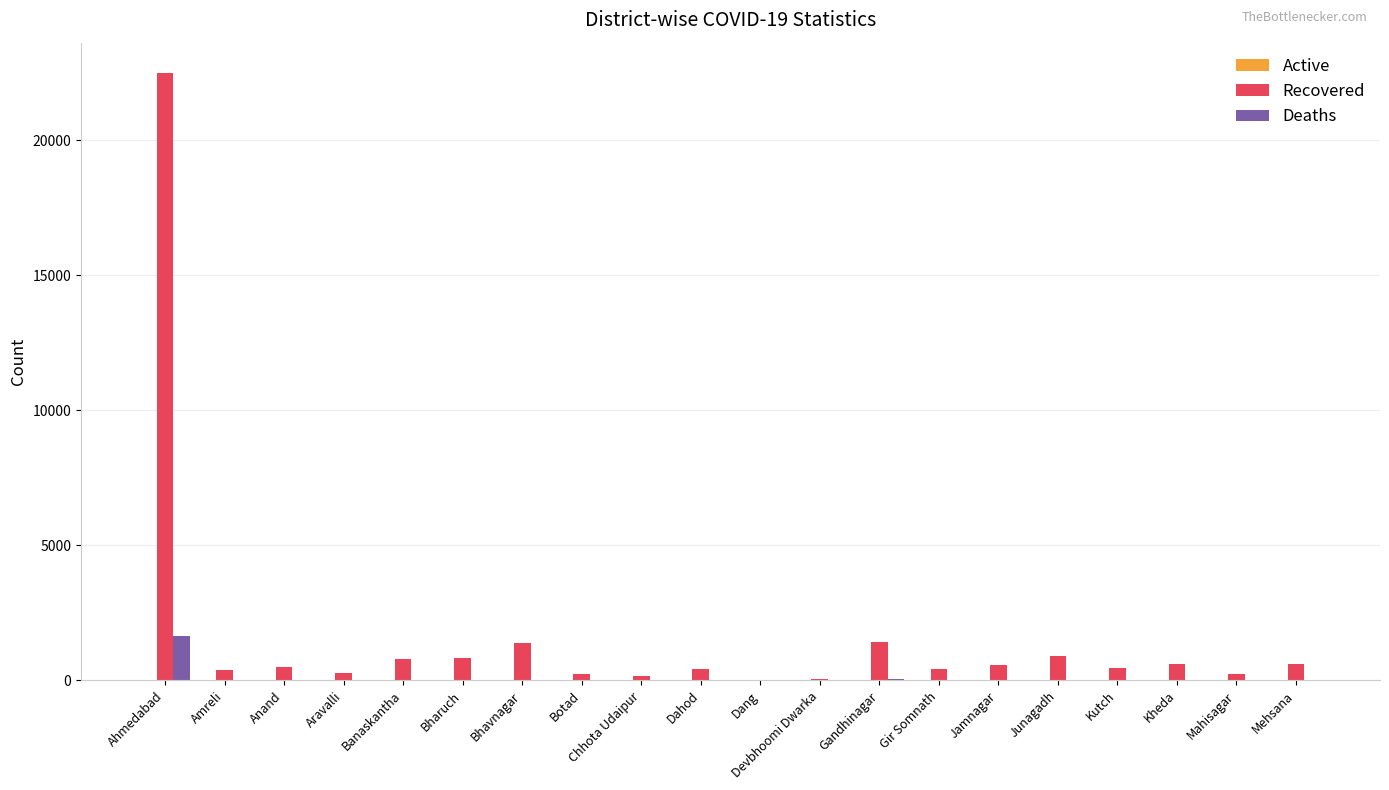

Which series has the largest total across all categories?

Recovered